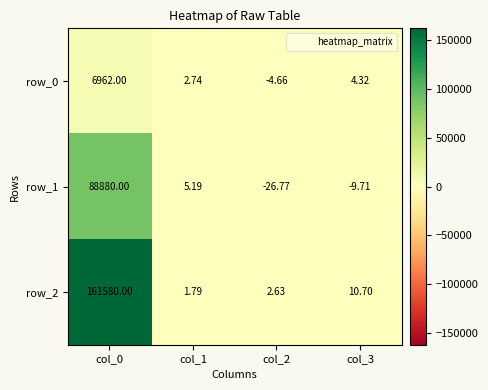

What is the difference between the highest and lowest values at col_3?

20.4